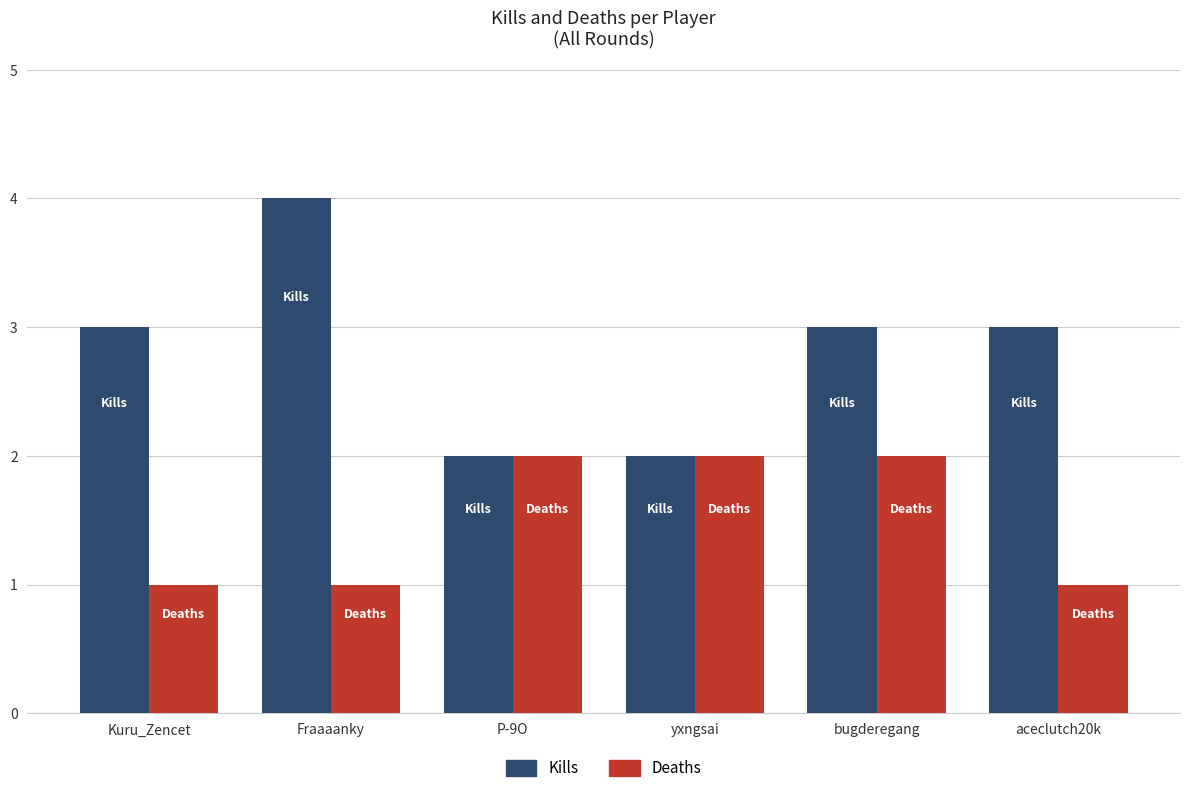

List the series in order of their peak value, highest first.

Kills, Deaths